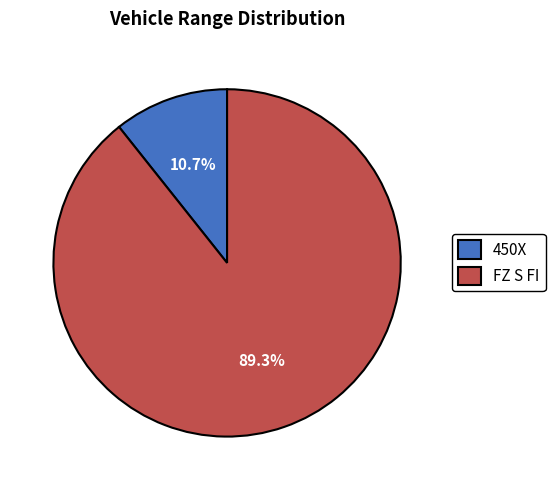

Do 450X and FZ S FI together represent more than half of the pie?

Yes